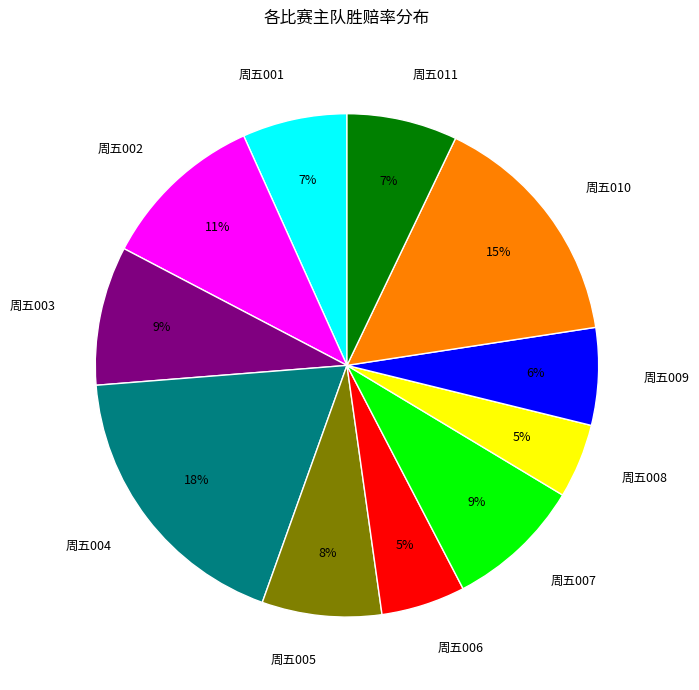

True or false: 周五011 accounts for 7% of the total.

True